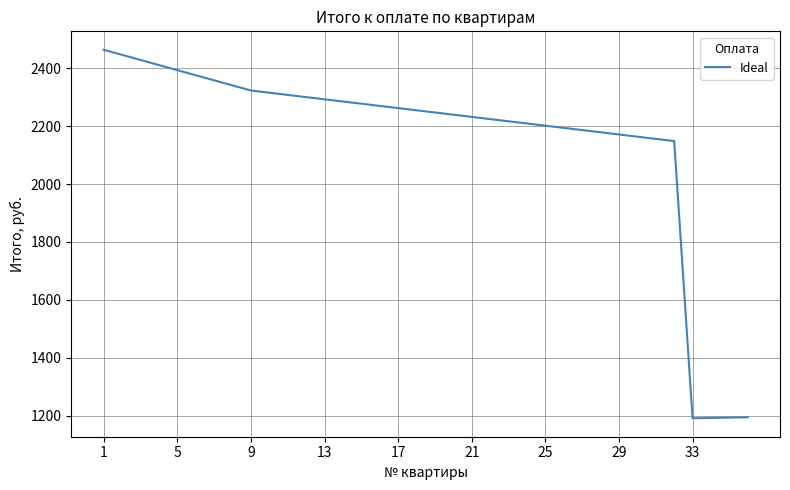

What is the difference between the maximum and minimum values?

1273.6